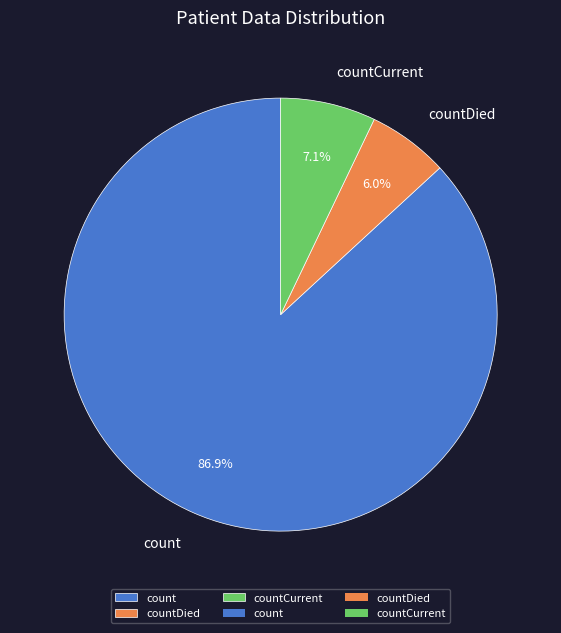

How many segments does this pie chart have?

3